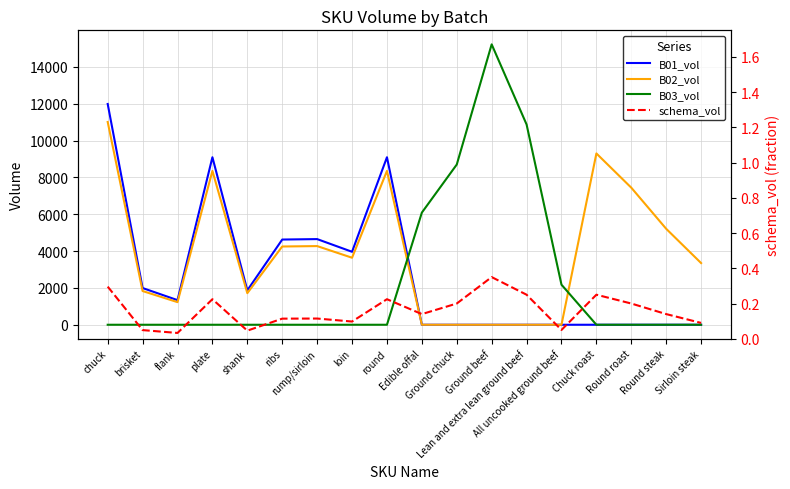

List the series in order of their peak value, highest first.

B03_vol, B01_vol, B02_vol, schema_vol